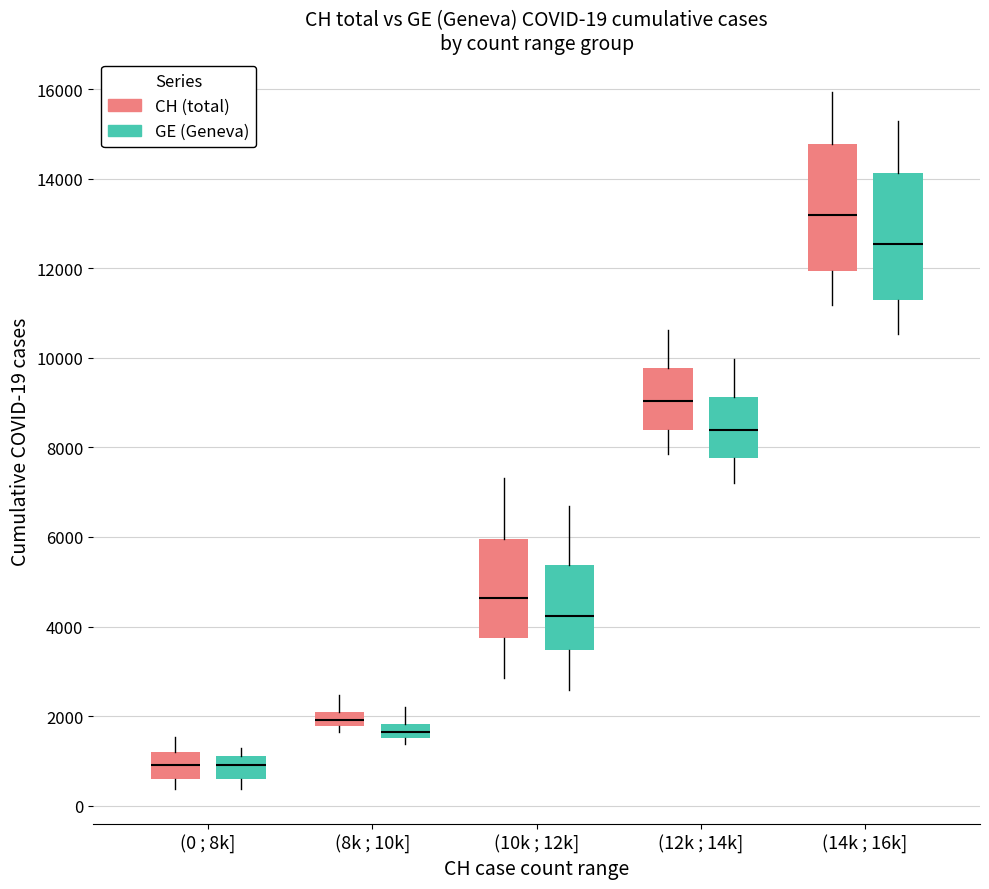

Which box has the highest median line?

(14k ; 16k] (CH (total))